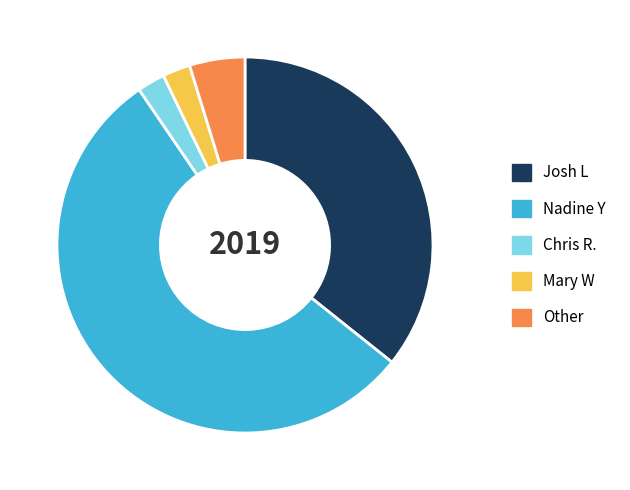

What is the largest slice in the pie chart?

Nadine Y